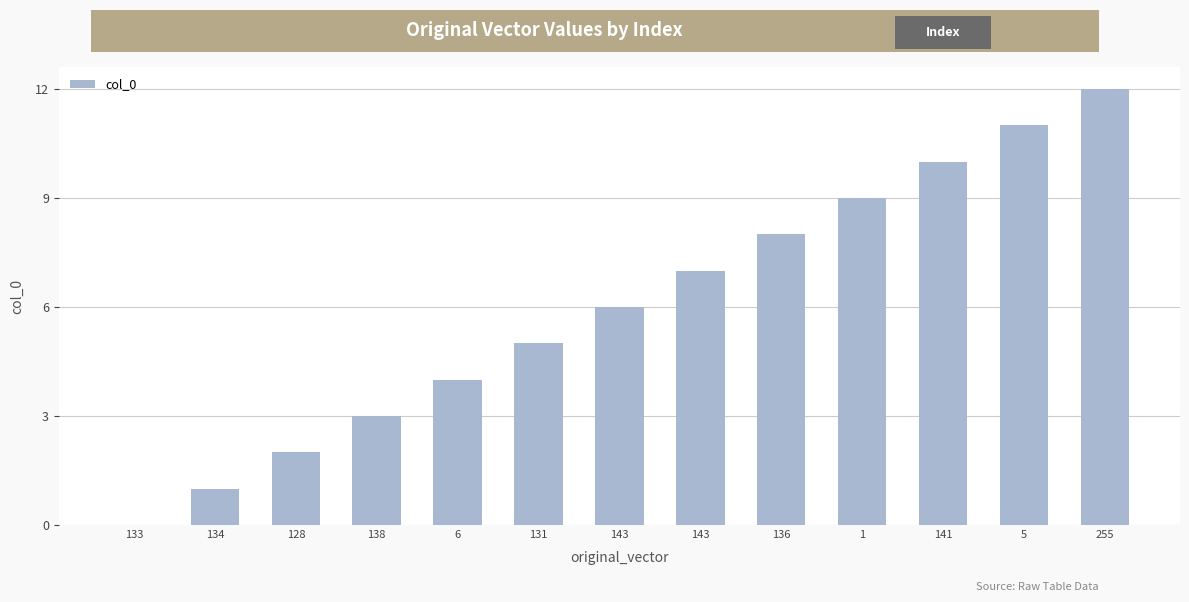

Reading left to right, list all the values displayed in this chart.

0	1	2	3	4	5	6	7	8	9	10	11	12